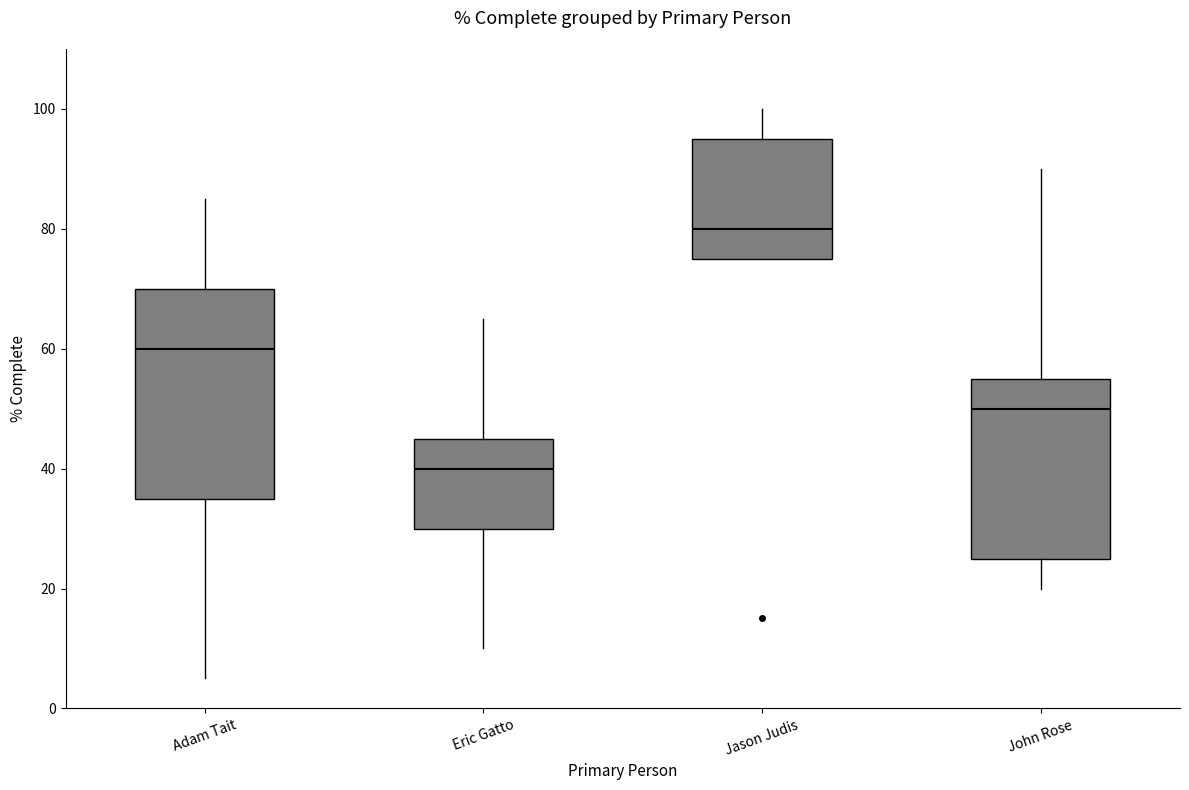

Which box has the highest median line?

Jason Judis